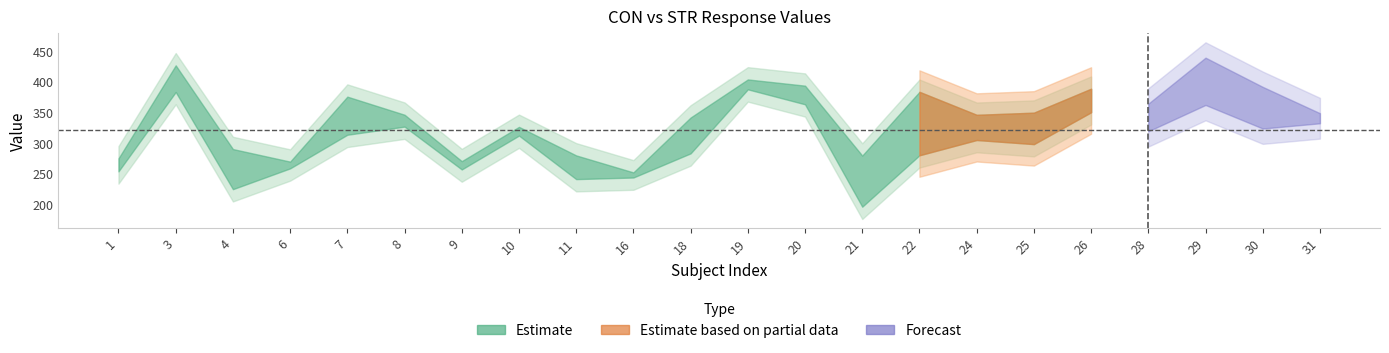

Between 8 and 11, which is larger?

8